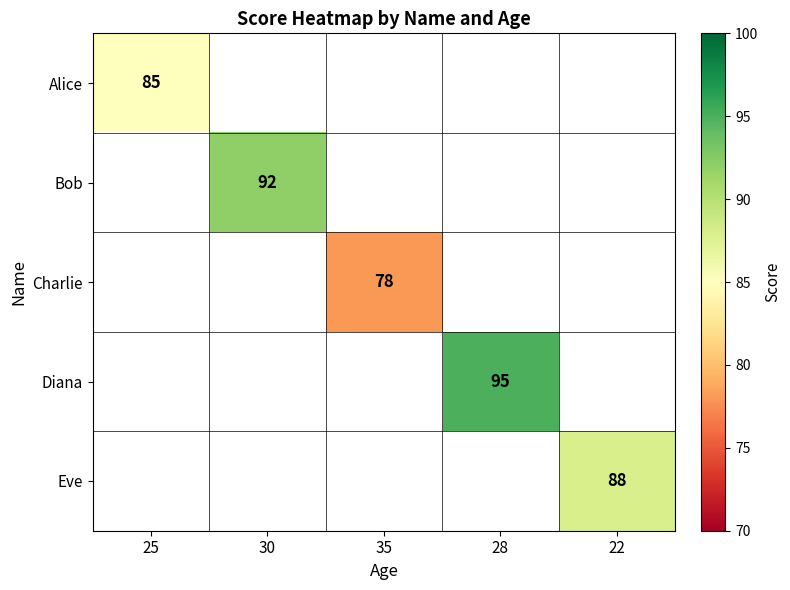

The Alice series shows 85 at 25. True or false?

True